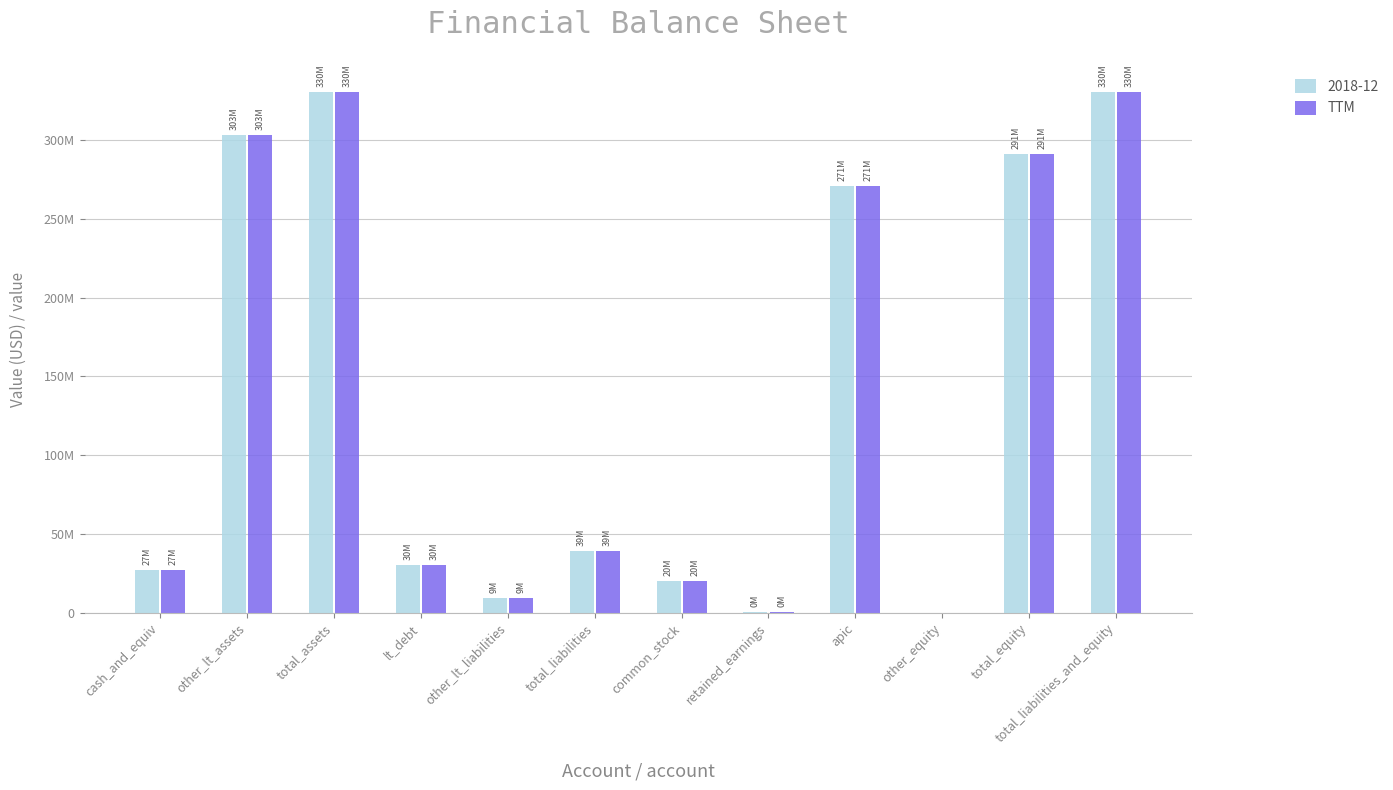

What is the label of the 3rd bar from the left?

total_assets